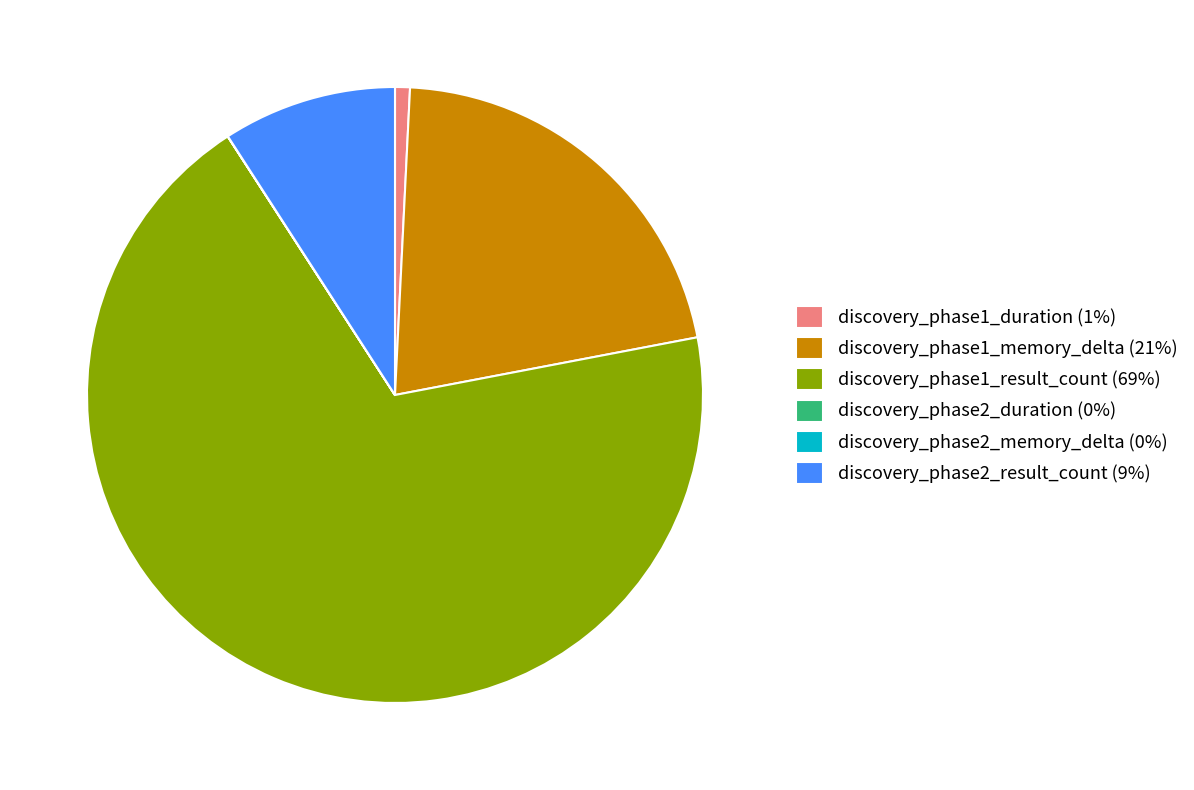

Approximately how many times larger is the value at discovery_phase1_memory_delta (21%) compared to discovery_phase2_result_count (9%)?

2.3